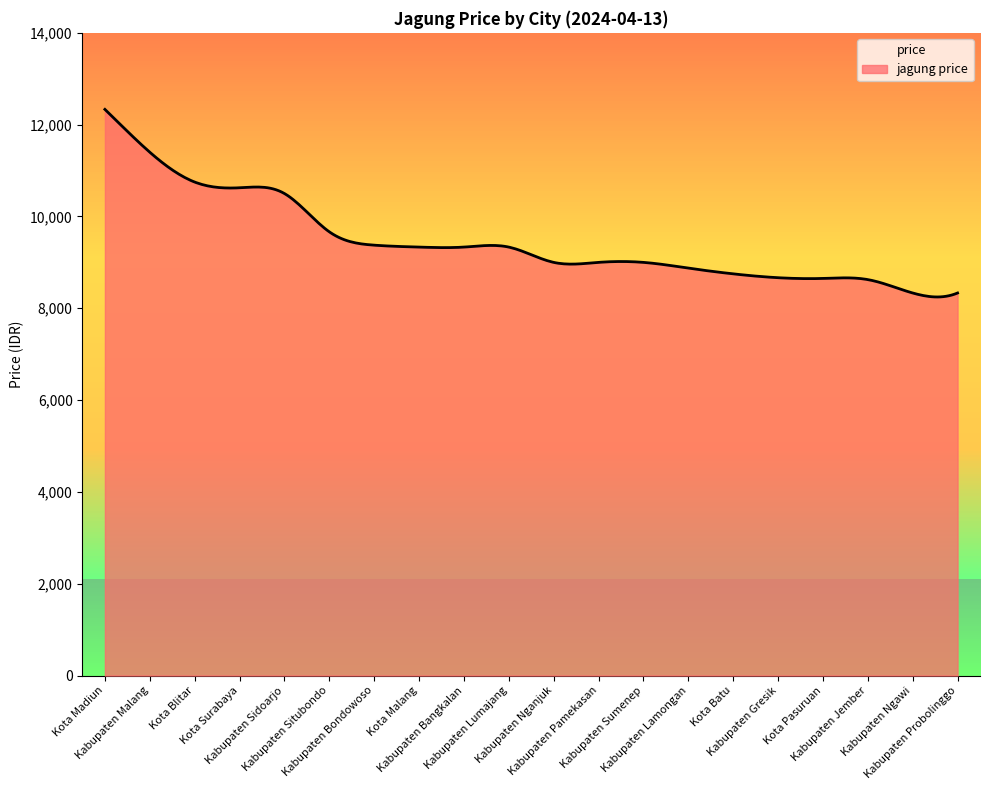

Is it true that the value at Kabupaten Gresik is 8666?

True